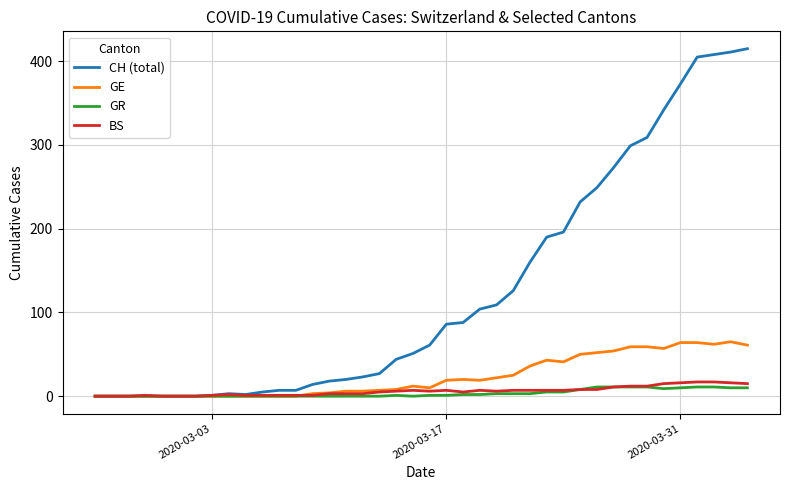

Which series has the largest range (max minus min)?

CH (total)